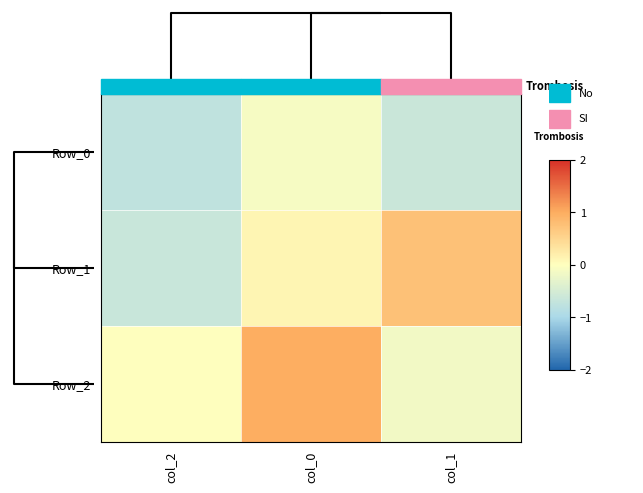

Reading left to right, transcribe all the data shown in this chart.

Row_0: col_2=-0.8	col_0=-0.1	col_1=-0.6
Row_1: col_2=-0.6	col_0=0.1	col_1=0.8
Row_2: col_2=0.0	col_0=1.0	col_1=-0.2